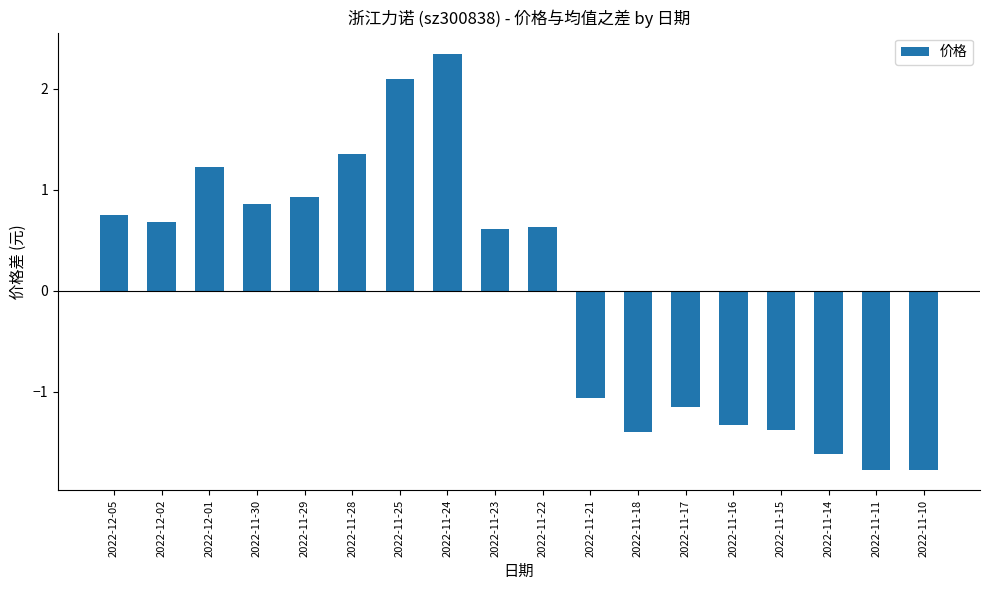

At which label does the data first exceed 0?

2022-12-05